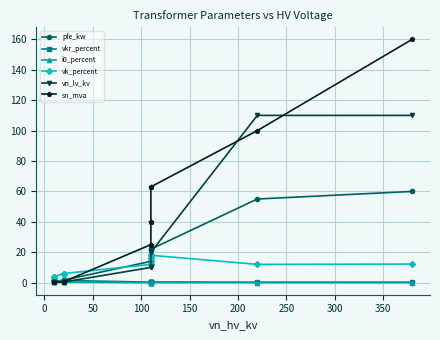

How many values in the vn_lv_kv series are below 10?

6